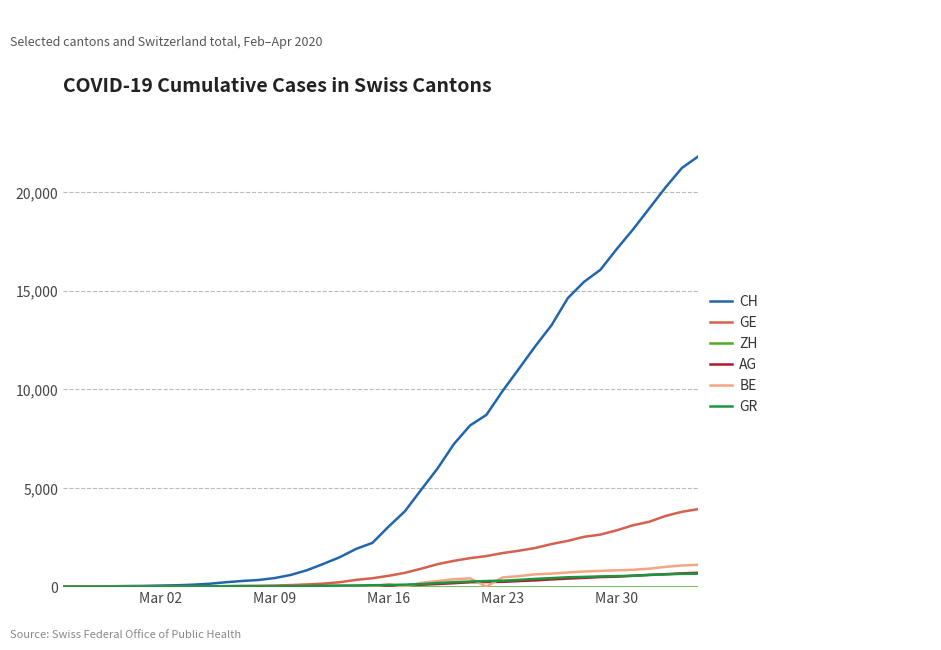

Does the chart have visible grid lines?

Yes